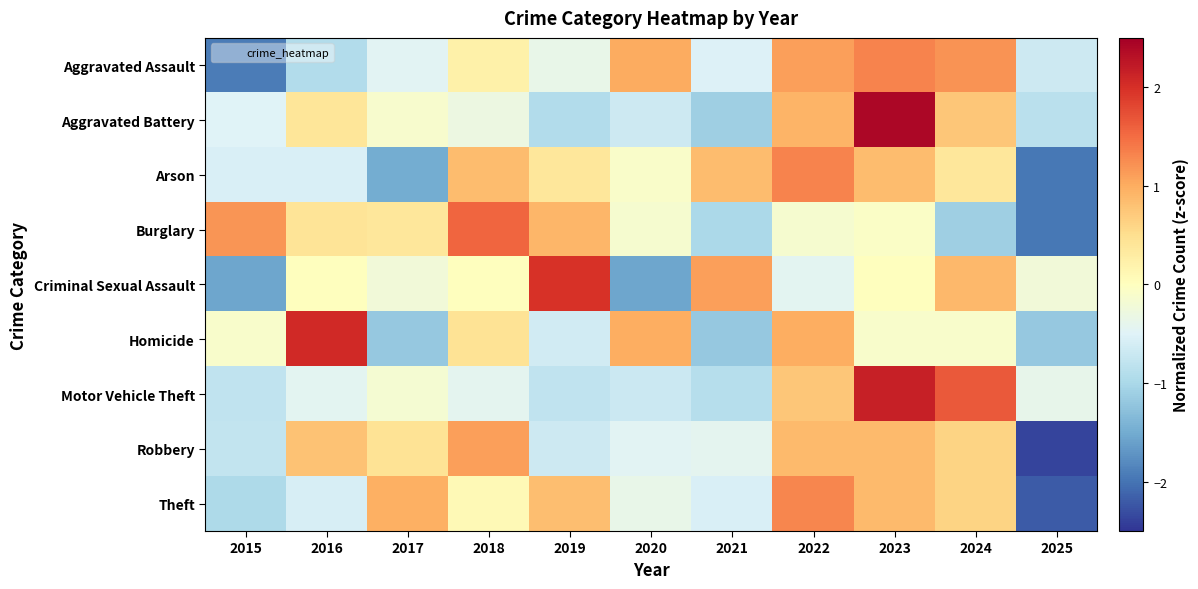

Which has a higher value, 2022 or 2025?

2022